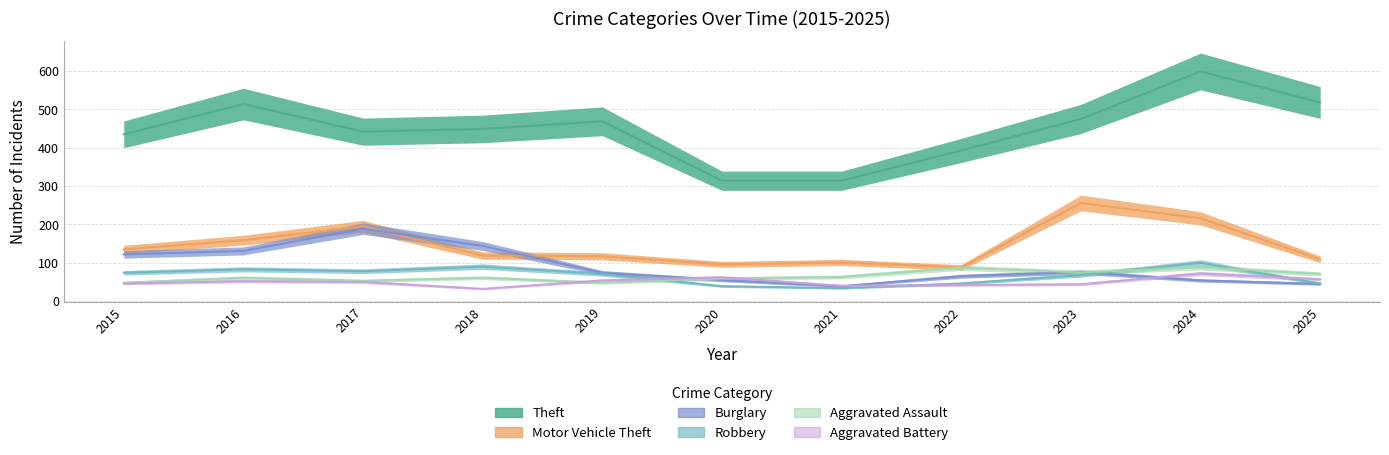

Rank the series by their maximum value, from lowest to highest.

Aggravated Battery, Aggravated Assault, Robbery, Burglary, Motor Vehicle Theft, Theft